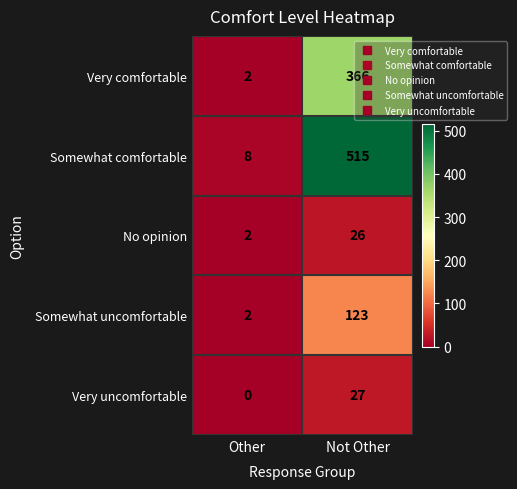

What is the greatest value displayed?

515